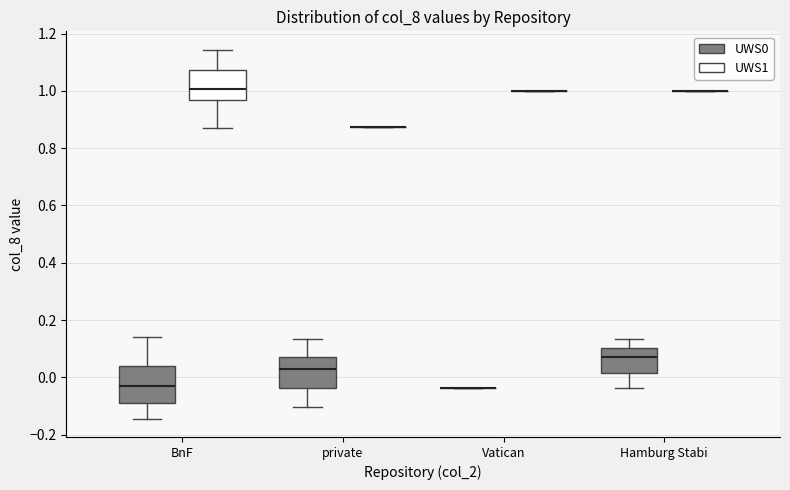

Reading left to right, transcribe this box plot: for each box, give where its median line is, the range the box spans, and where its two whiskers end, as read against the y-axis. The values are not printed on the chart, so give them approximately, as read against the axis.

BnF (UWS0): median -0.02, box -0.10 to 0.04, whiskers -0.14 to 0.14
BnF (UWS1): median 1.00, box 0.96 to 1.08, whiskers 0.88 to 1.14
private (UWS0): median 0.02, box -0.04 to 0.06, whiskers -0.10 to 0.14
private (UWS1): box collapsed to a line at 0.88, whiskers 0.88 to 0.88
Vatican (UWS0): box collapsed to a line at -0.04, whiskers -0.04 to -0.04
Vatican (UWS1): box collapsed to a line at 1.00, whiskers 1.00 to 1.00
Hamburg Stabi (UWS0): median 0.06, box 0.02 to 0.10, whiskers -0.04 to 0.14
Hamburg Stabi (UWS1): box collapsed to a line at 1.00, whiskers 1.00 to 1.00